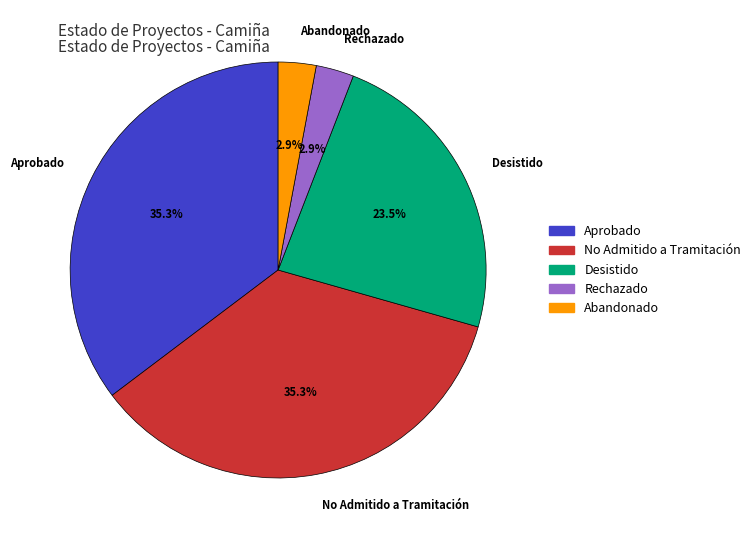

Does any single category account for the majority?

No